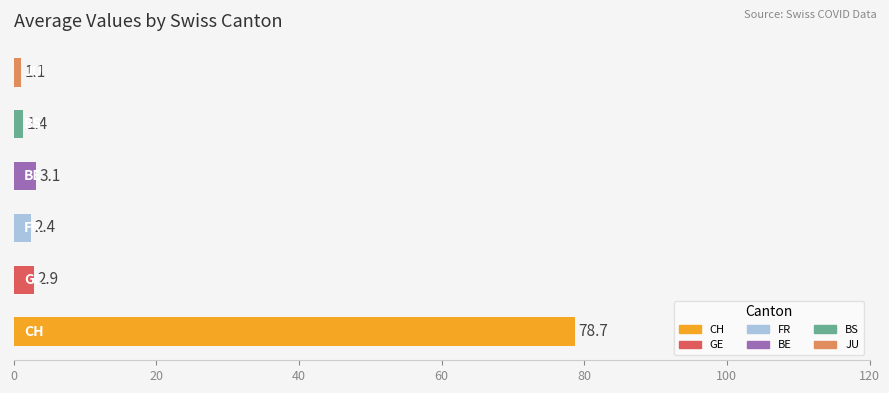

What is the difference between the second highest and minimum values?

2.0